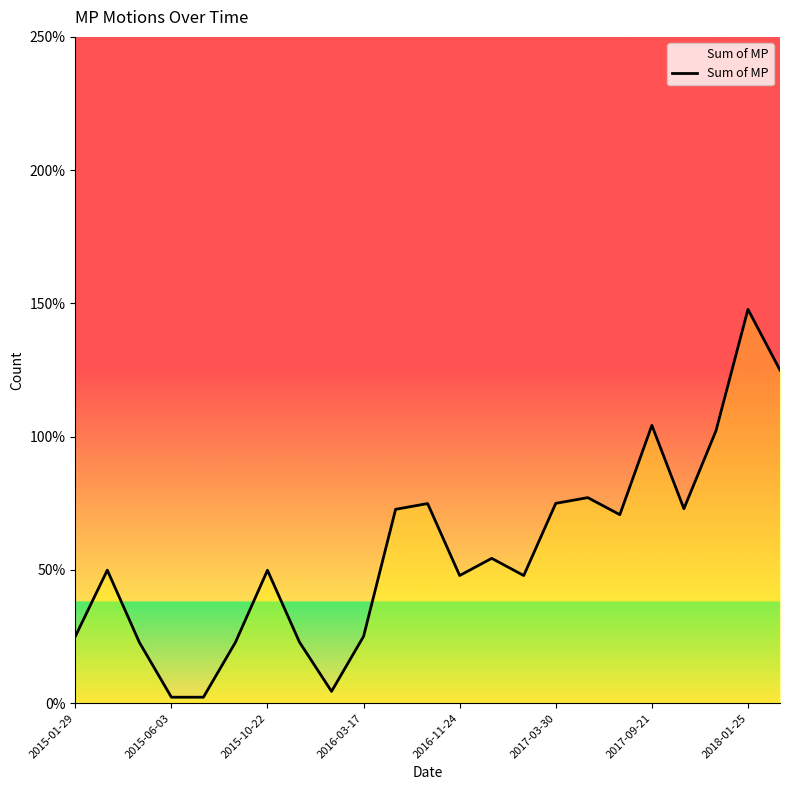

What is the difference between the maximum and minimum values?

1.5